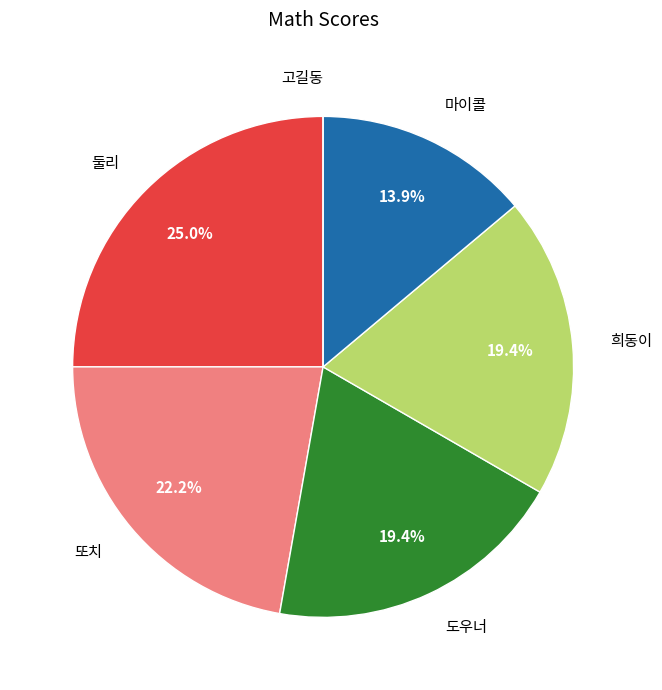

What is the largest slice in the pie chart?

둘리